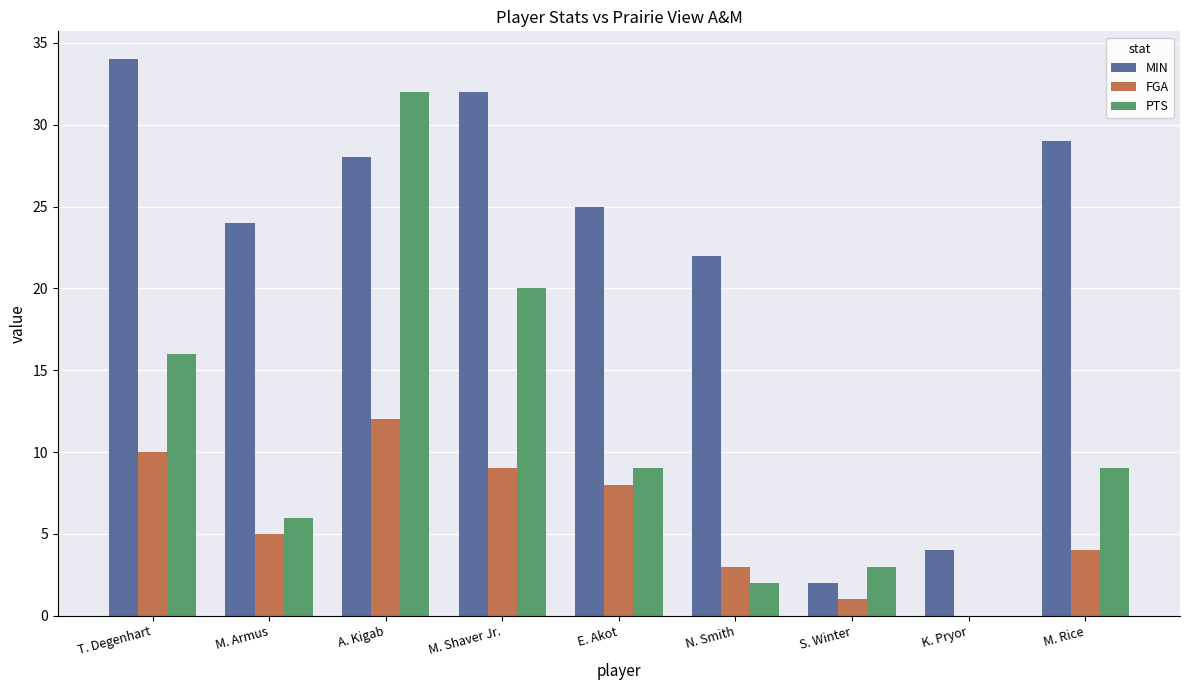

What is the highest value of the MIN series?

34